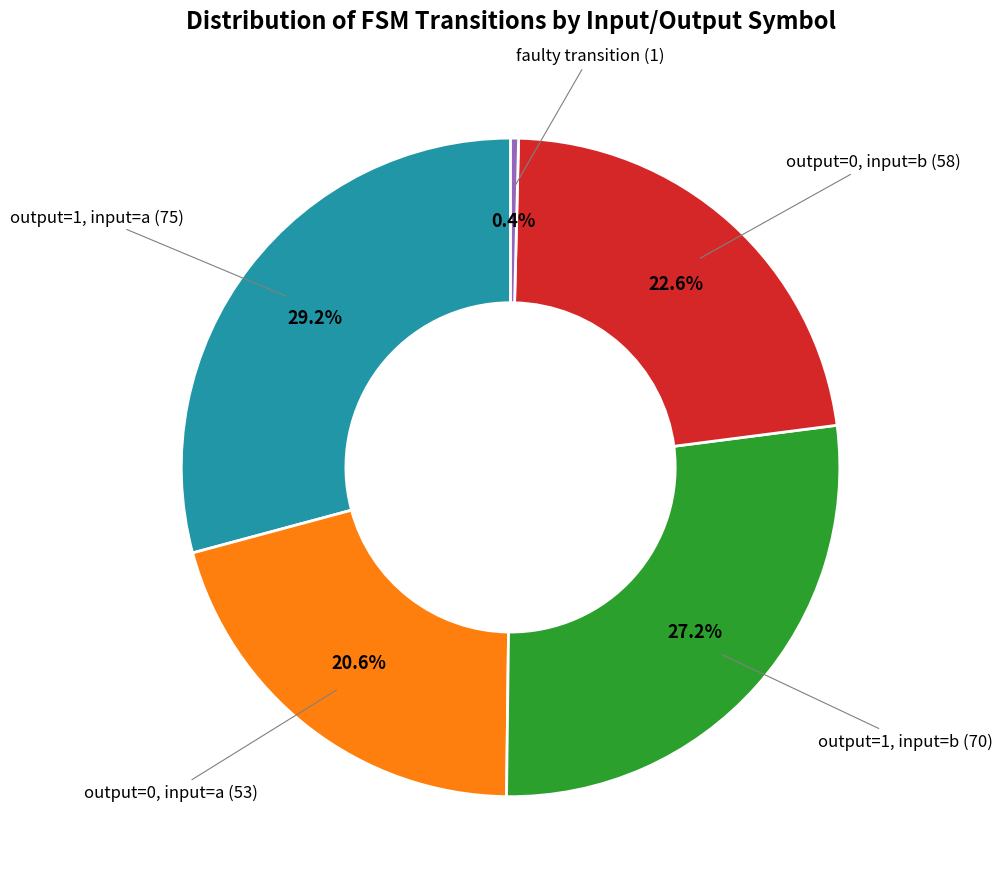

Is there a majority slice in this chart?

No